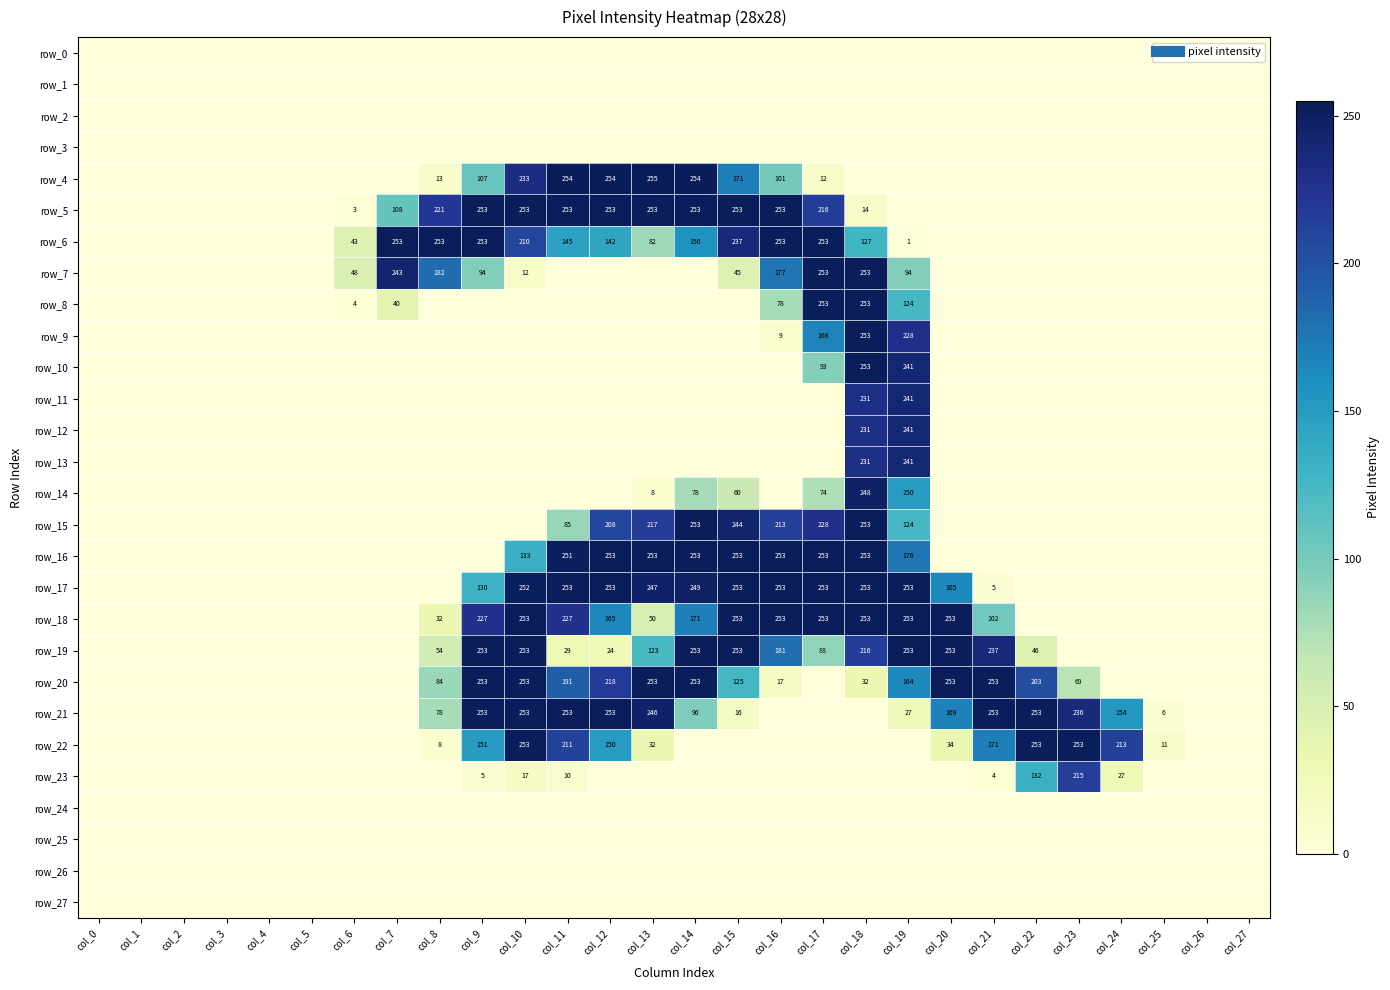

Which category has the lowest value across all series?

col_0